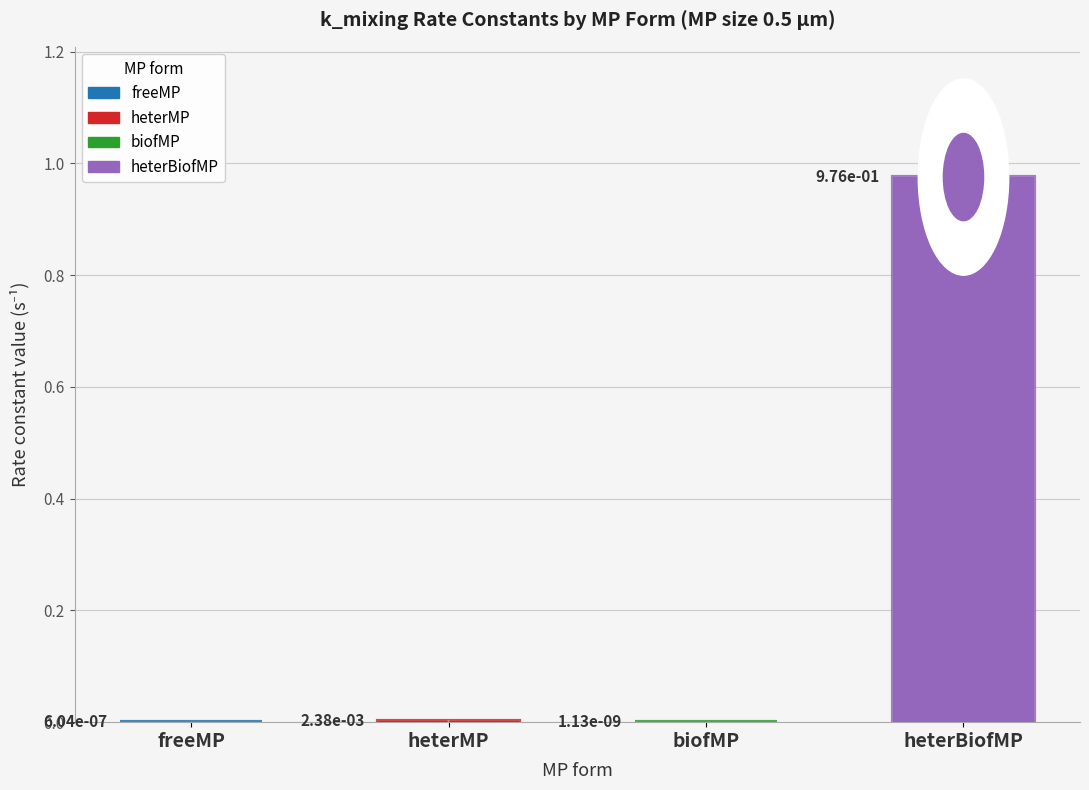

Is it true that the value at heterBiofMP is 1.5?

False